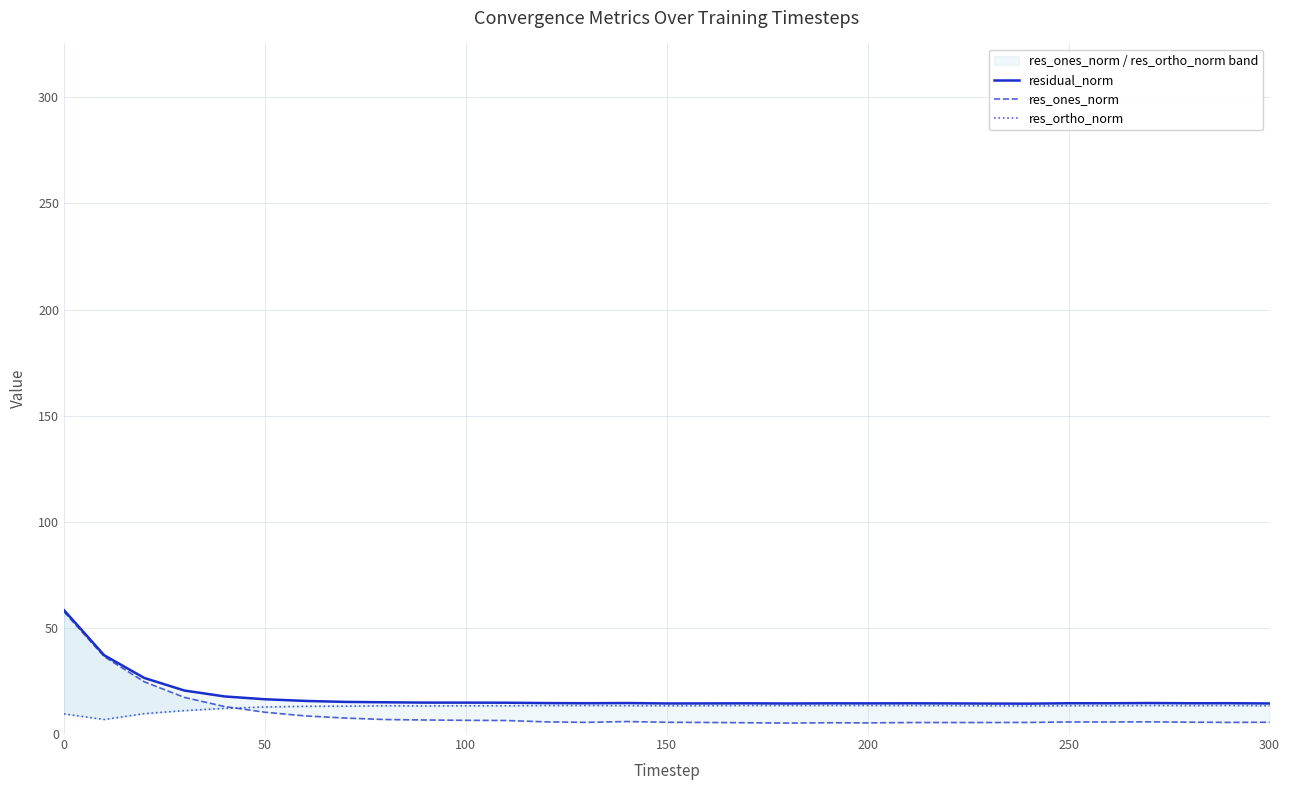

What is the value of the residual_norm point at the 21st from the left?

14.4